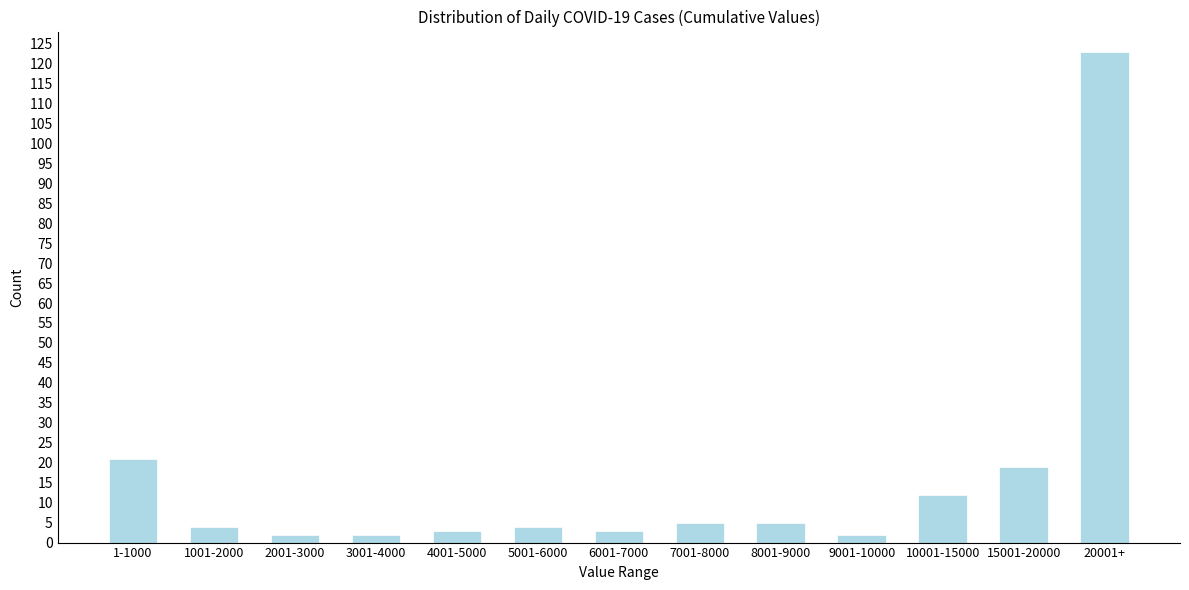

Reading left to right, list all the values displayed in this chart.

1-1000=21	1001-2000=4	2001-3000=2	3001-4000=2	4001-5000=3	5001-6000=4	6001-7000=3	7001-8000=5	8001-9000=5	9001-10000=2	10001-15000=12	15001-20000=19	20001+=123